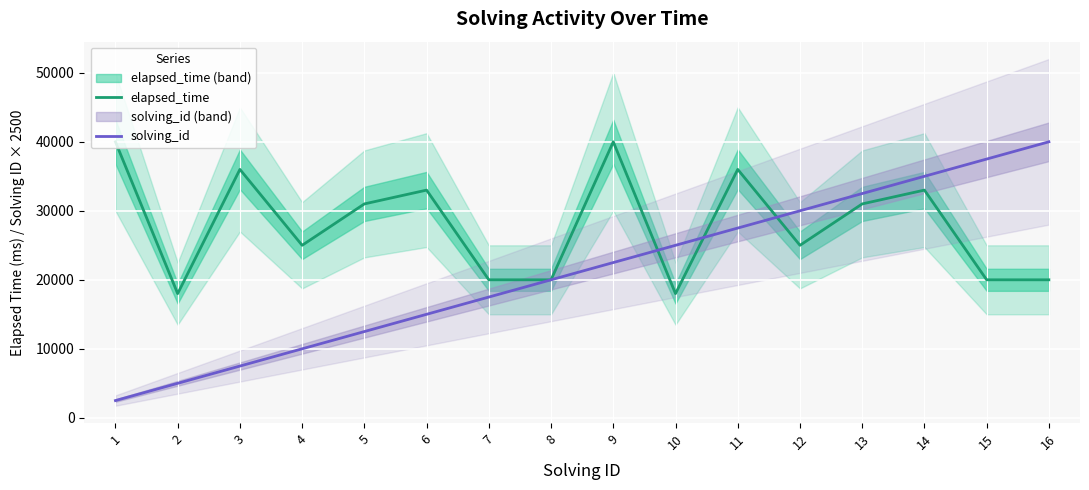

Reading right to left, list all the values displayed in this chart.

elapsed_time: 20000	20000	33000	31000	25000	36000	18000	40000	20000	20000	33000	31000	25000	36000	18000	40000
solving_id: 40000	37500	35000	32500	30000	27500	25000	22500	20000	17500	15000	12500	10000	7500	5000	2500